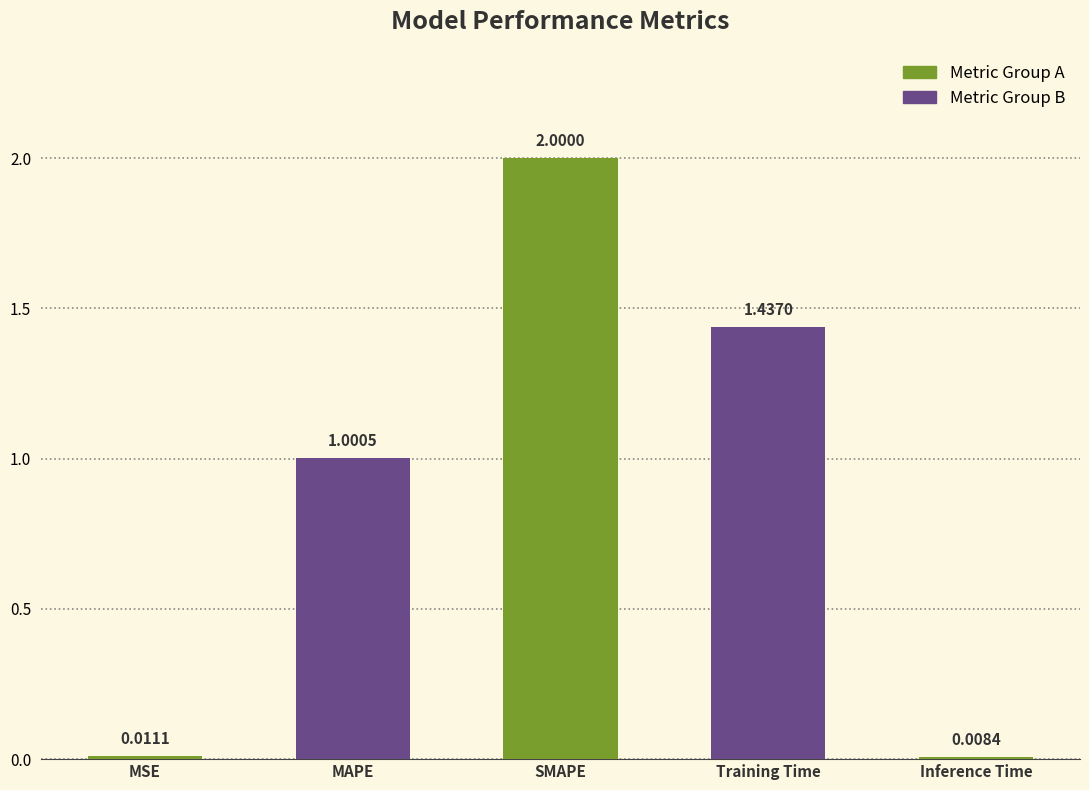

What is the sum of all values?

4.5